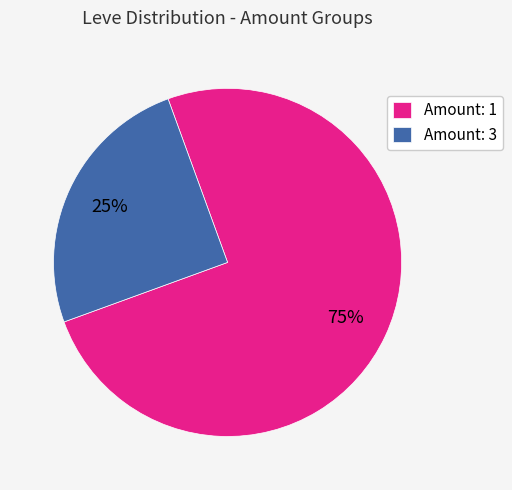

Is the sum of Amount: 3 and Amount: 1 greater than half?

Yes